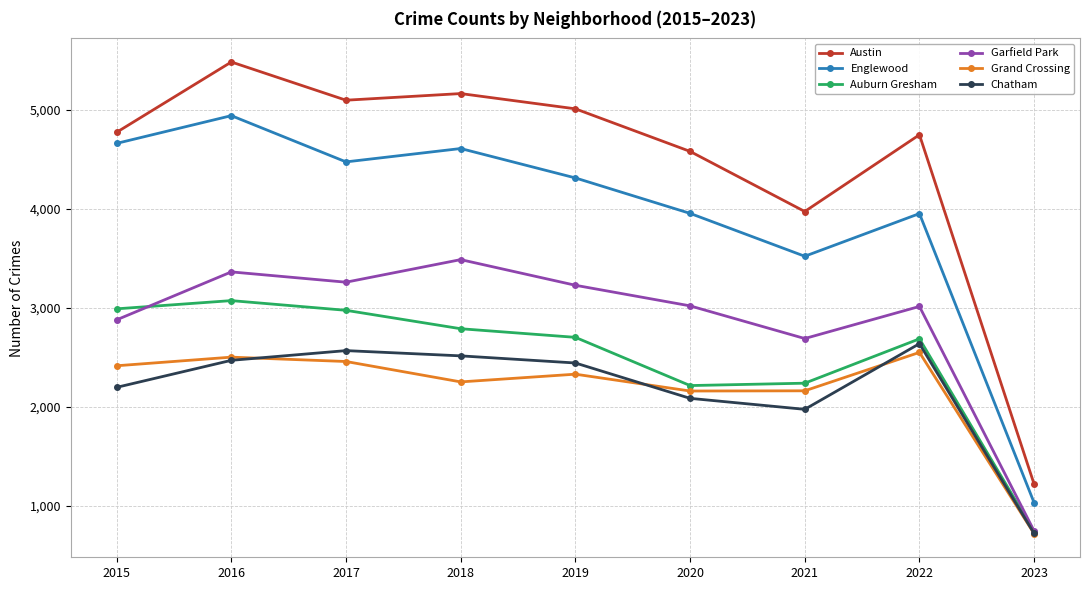

What is the minimum value for Auburn Gresham?

738